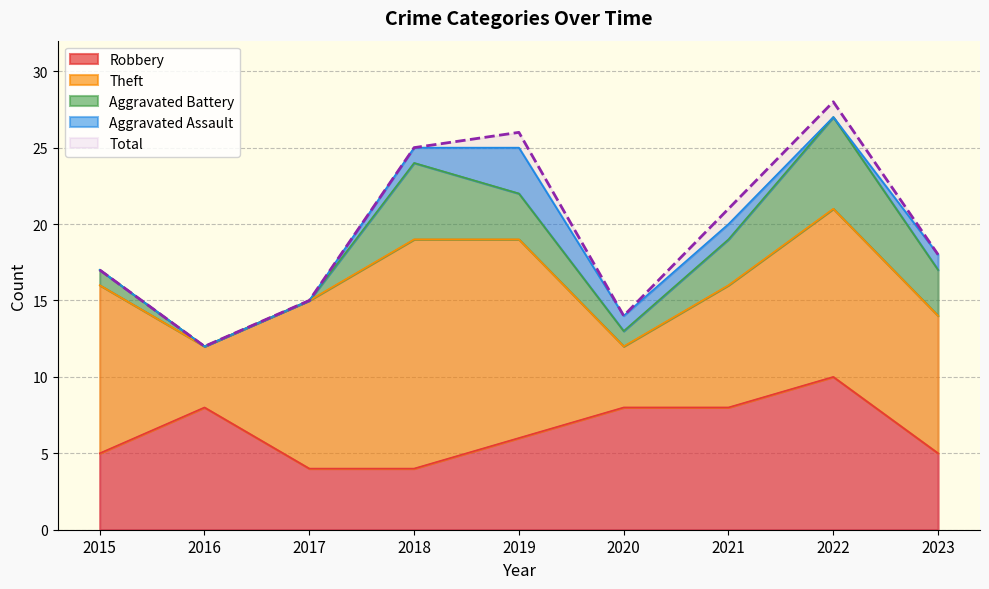

What is the difference between the highest and lowest values at 2020?

13